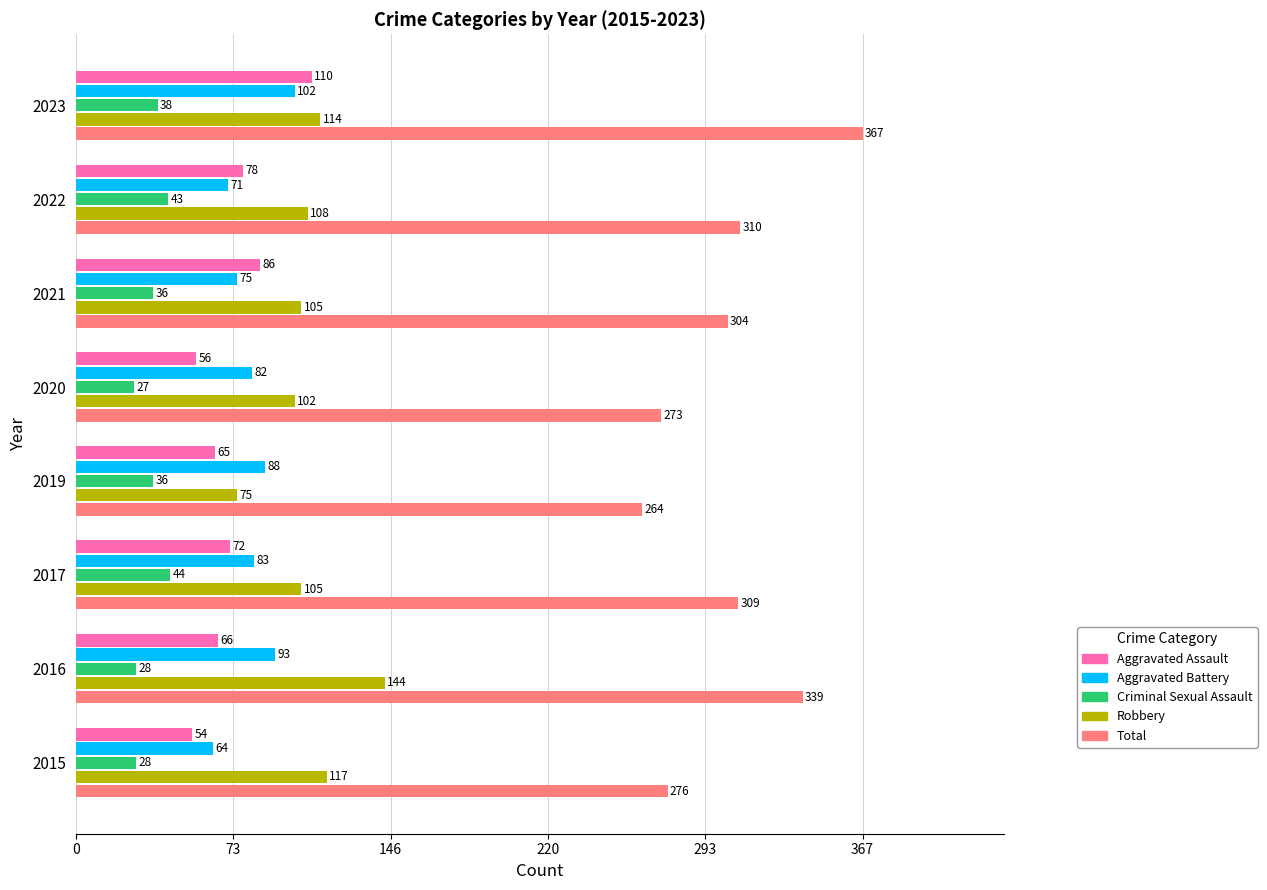

What are all the series names shown in the legend?

Aggravated Assault, Aggravated Battery, Criminal Sexual Assault, Robbery, Total